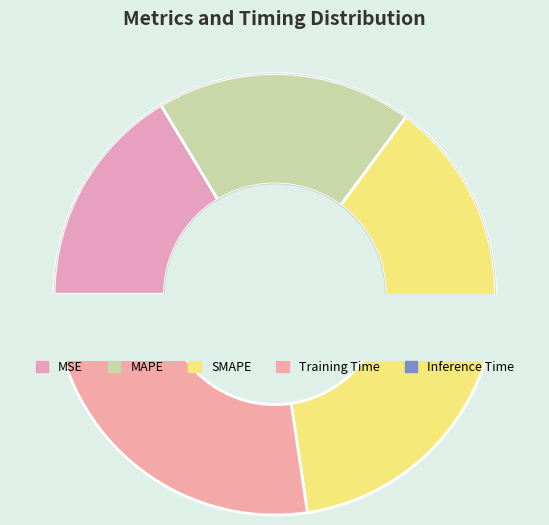

Is the sum of MSE and SMAPE greater than half?

Yes